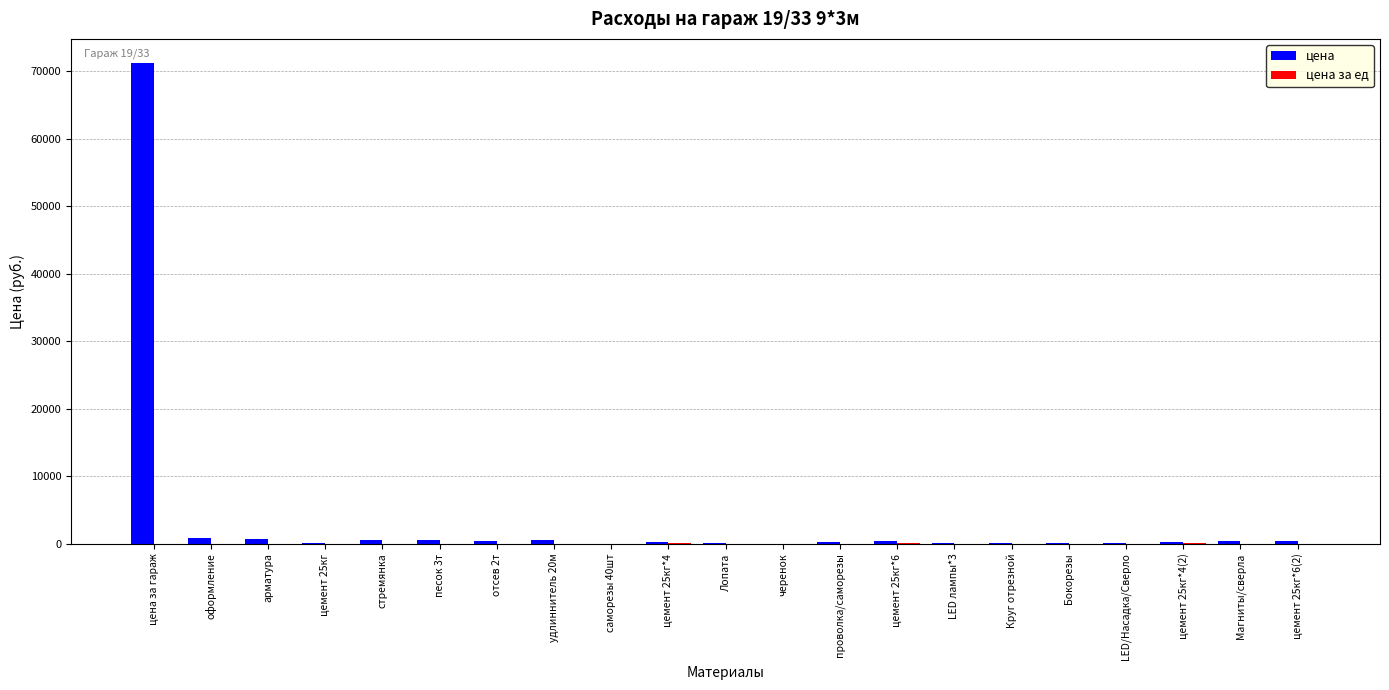

Are the bars grouped side by side (vs. stacked)?

Yes